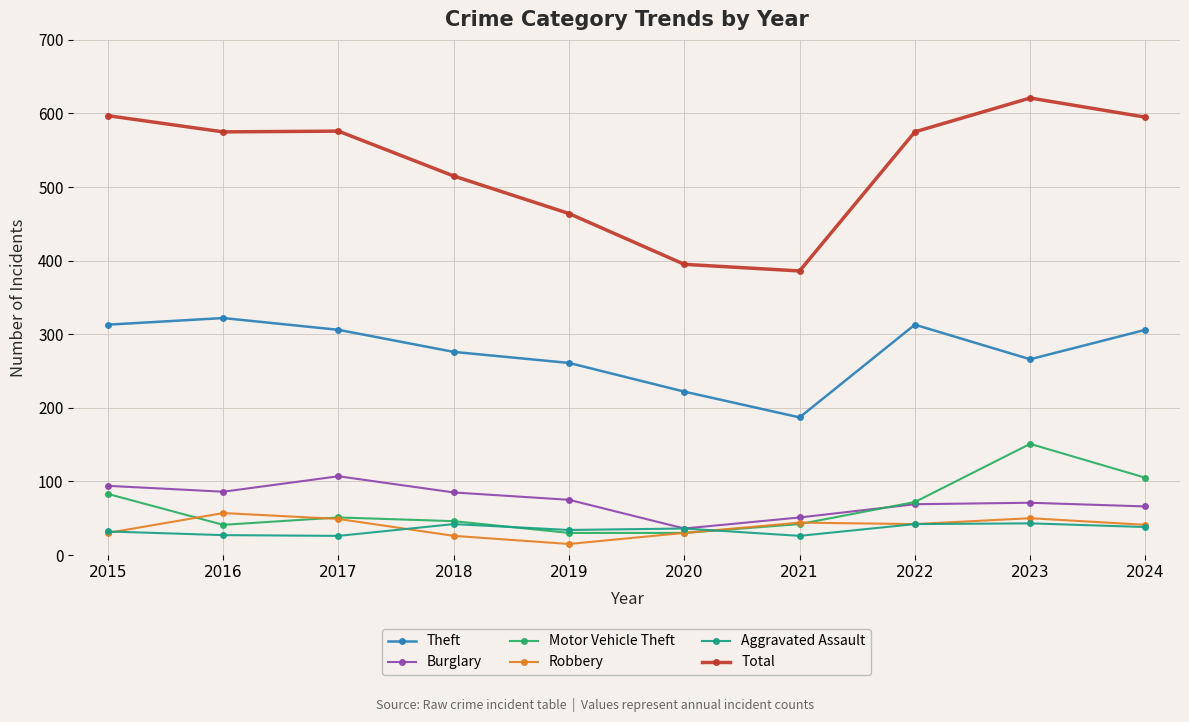

What is the average value of the Theft series?

277